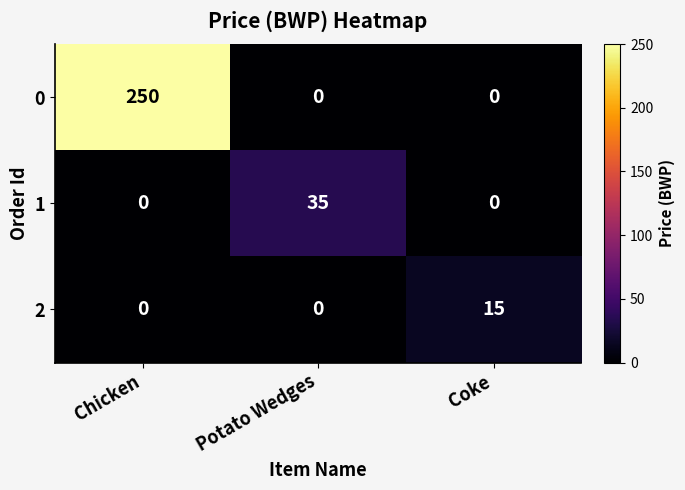

What is the difference between the highest and lowest values at Chicken?

250